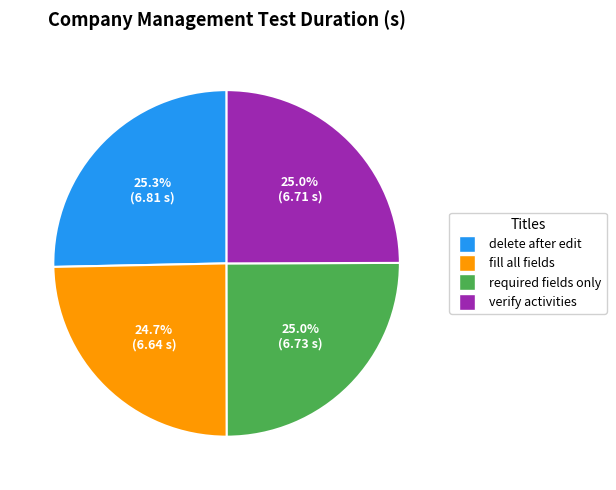

Does any single category account for the majority?

No